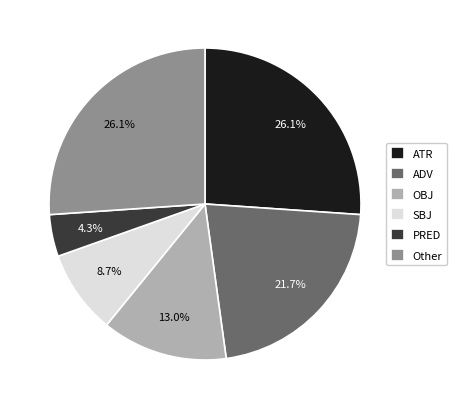

Between SBJ and ADV, which is larger?

ADV